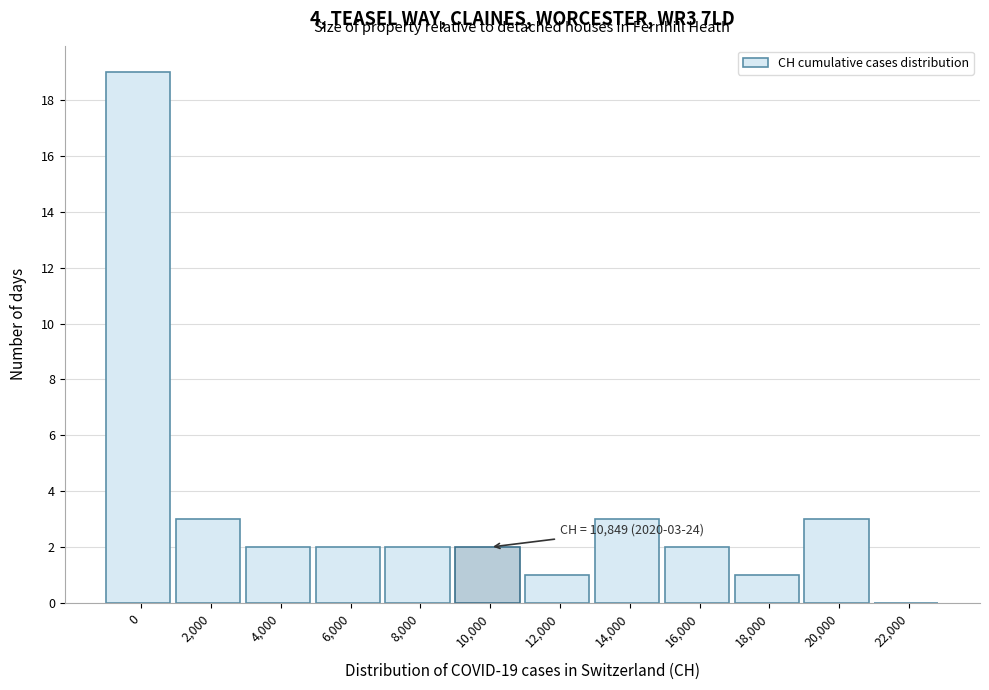

Reading left to right, list all the values displayed in this chart.

0=19	2,000=3	4,000=2	6,000=2	8,000=2	10,000=2	12,000=1	14,000=3	16,000=2	18,000=1	20,000=3	22,000=0